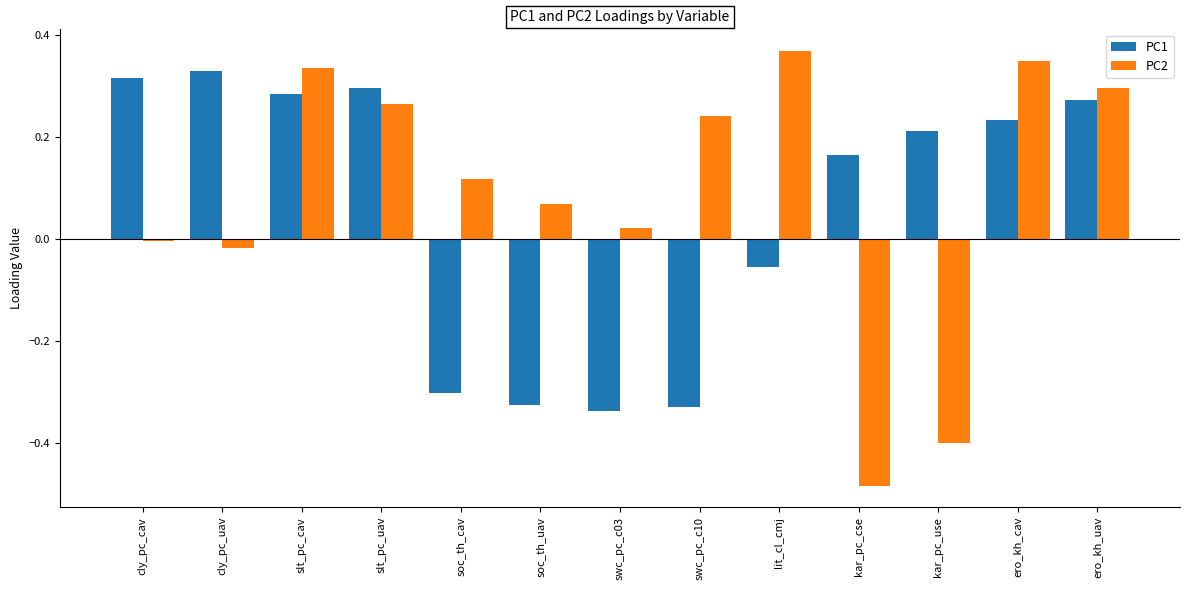

List the series in order of their peak value, lowest first.

PC1, PC2